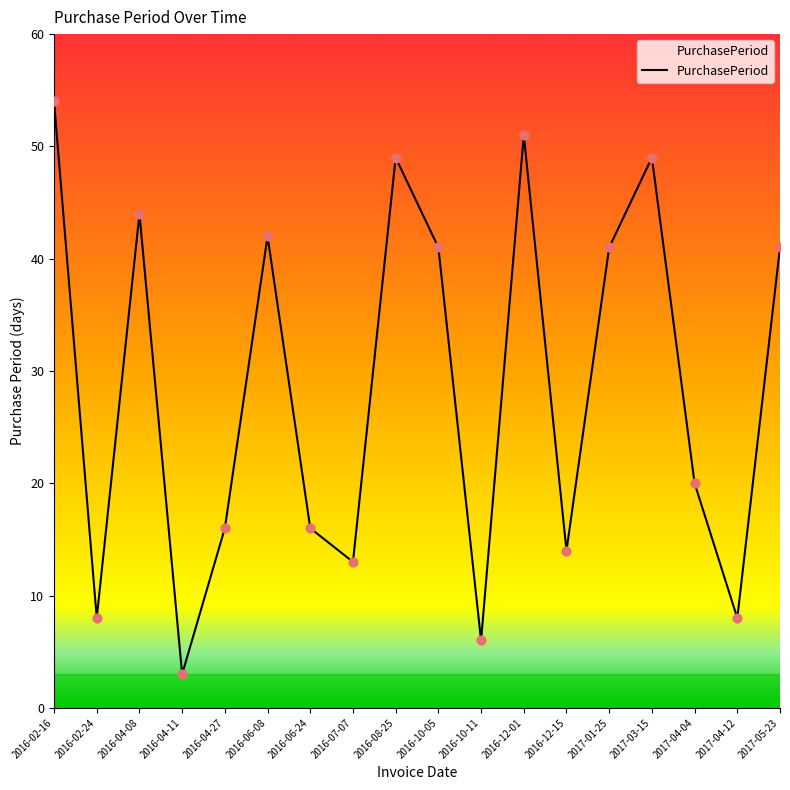

Approximately how many times larger is the value at 2017-04-04 compared to 2016-06-08?

0.5